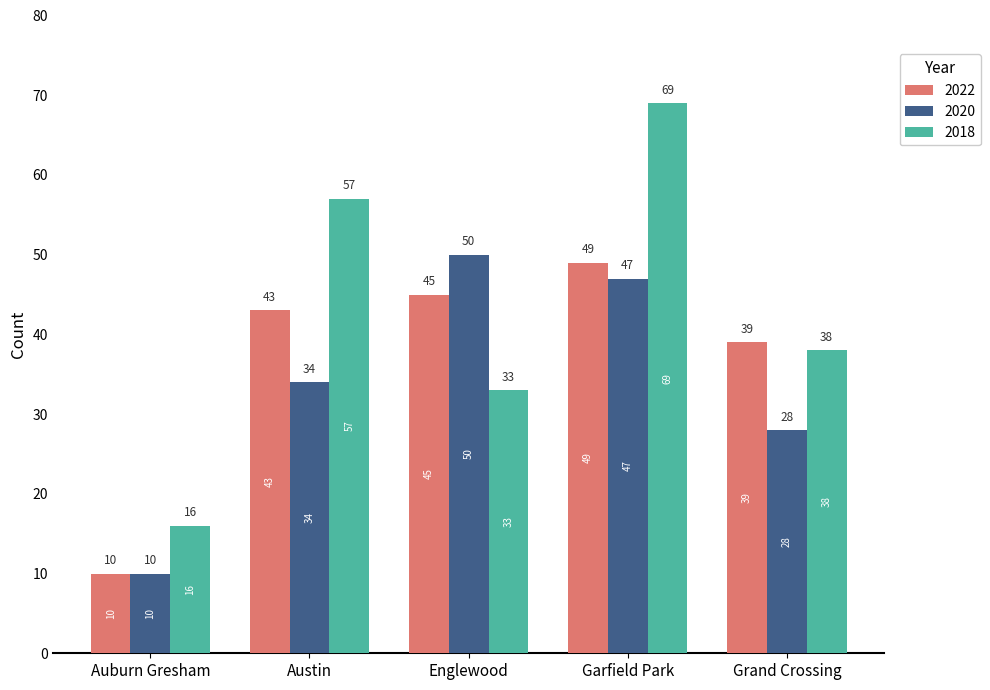

What is the difference between the maximum and second lowest values in the 2018 series?

36